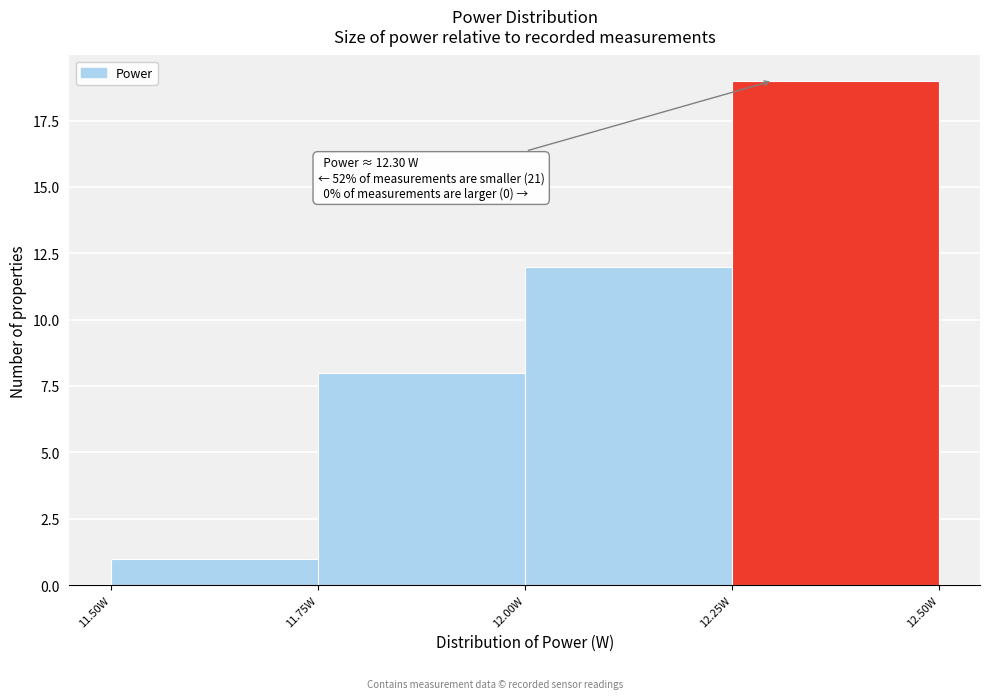

Which range on the x-axis has the tallest bar?

12.25 to 12.50